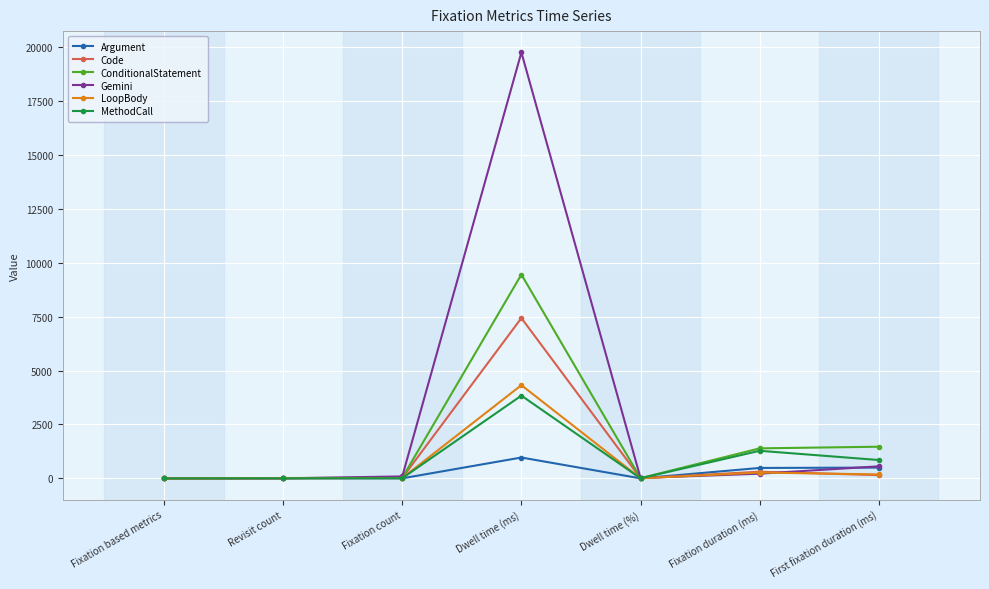

True or false: LoopBody has more than 0 points higher than both neighbors.

True